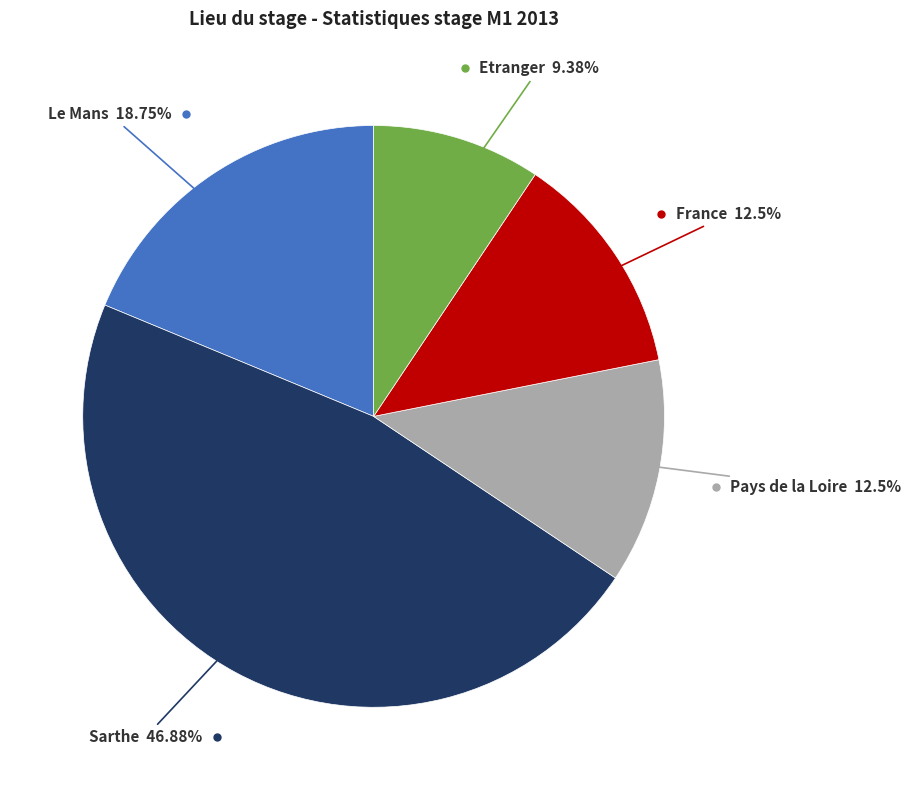

Is there a majority slice in this chart?

No